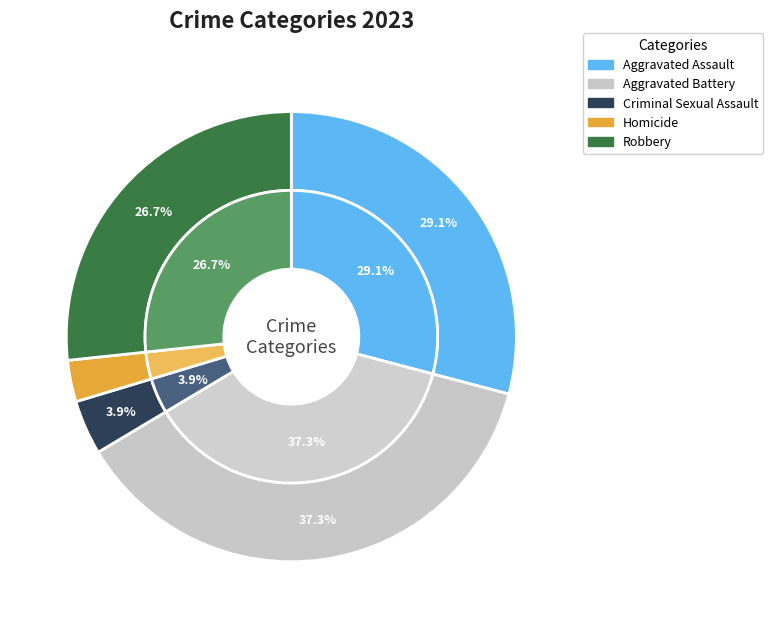

What is the smallest slice in the pie chart?

Homicide